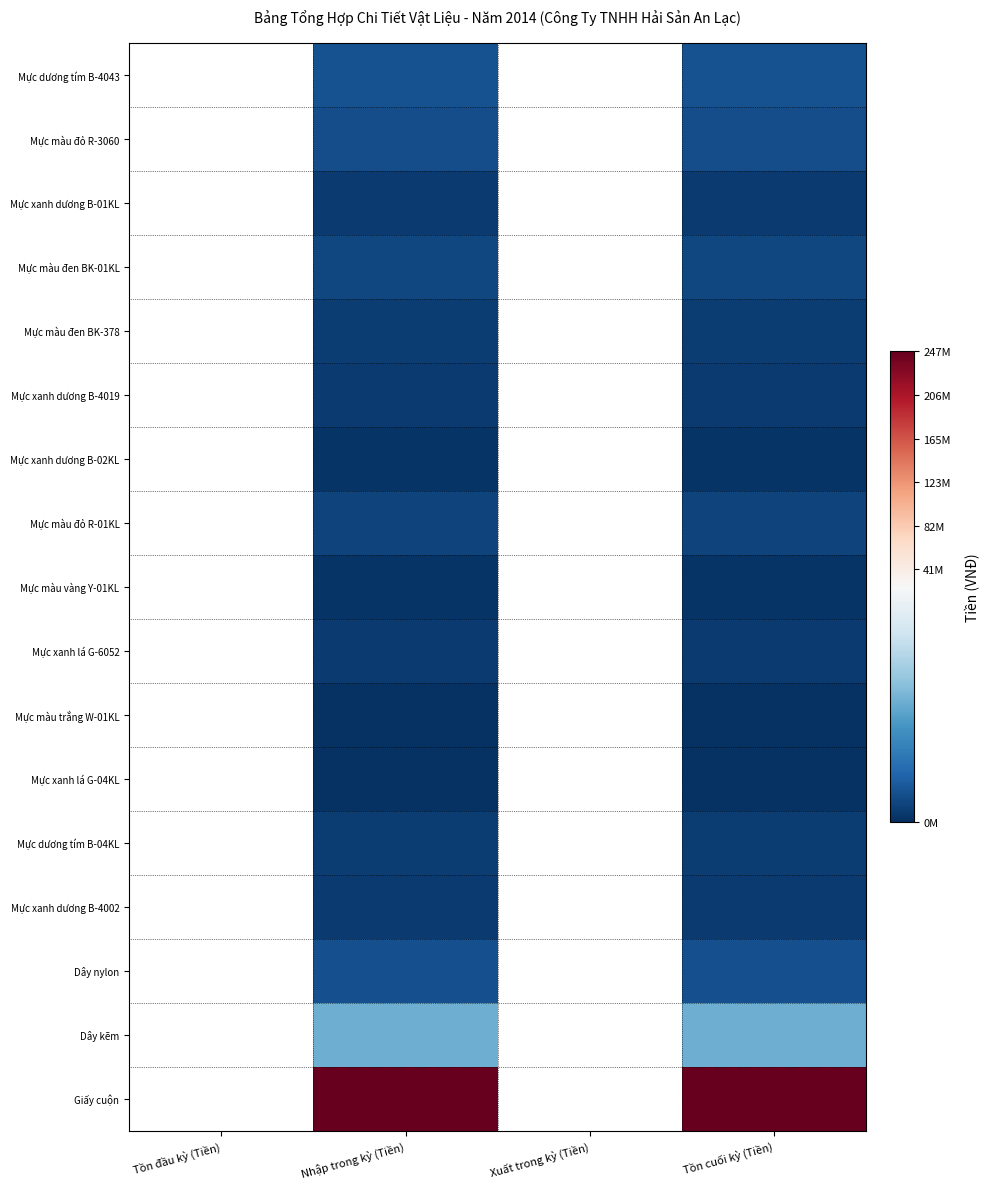

Count the number of categories in the chart.

4